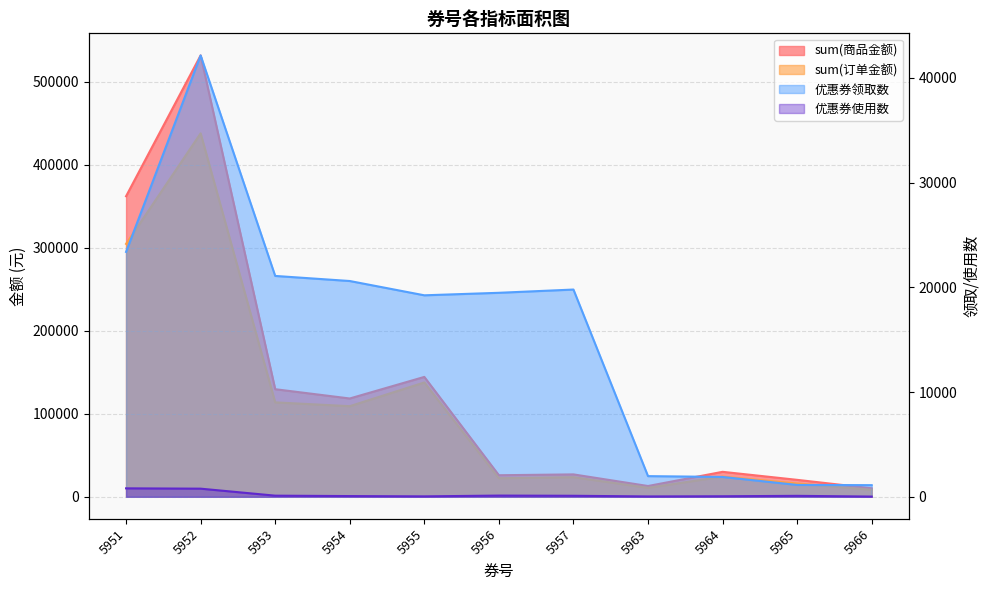

Reading left to right, what are all the values shown in this chart?

sum(商品金额): 5951=362007.4	5952=531648.8	5953=129544.7	5954=118366.8	5955=144361.0	5956=25917.0	5957=26930.7	5963=12923.4	5964=30035.1	5965=20367.5	5966=10207.8
sum(订单金额): 5951=304605.4	5952=437762.9	5953=113697.7	5954=109091.8	5955=137689.0	5956=22278.0	5957=23561.7	5963=10761.4	5964=24256.2	5965=15994.6	5966=8371.8
优惠券领取数: 5951=23382.0	5952=42146.0	5953=21087.0	5954=20602.0	5955=19237.0	5956=19476.0	5957=19787.0	5963=1970.0	5964=1891.0	5965=1129.0	5966=1107.0
优惠券使用数: 5951=803.0	5952=772.0	5953=104.0	5954=65.0	5955=37.0	5956=112.0	5957=93.0	5963=30.0	5964=47.0	5965=87.0	5966=18.0